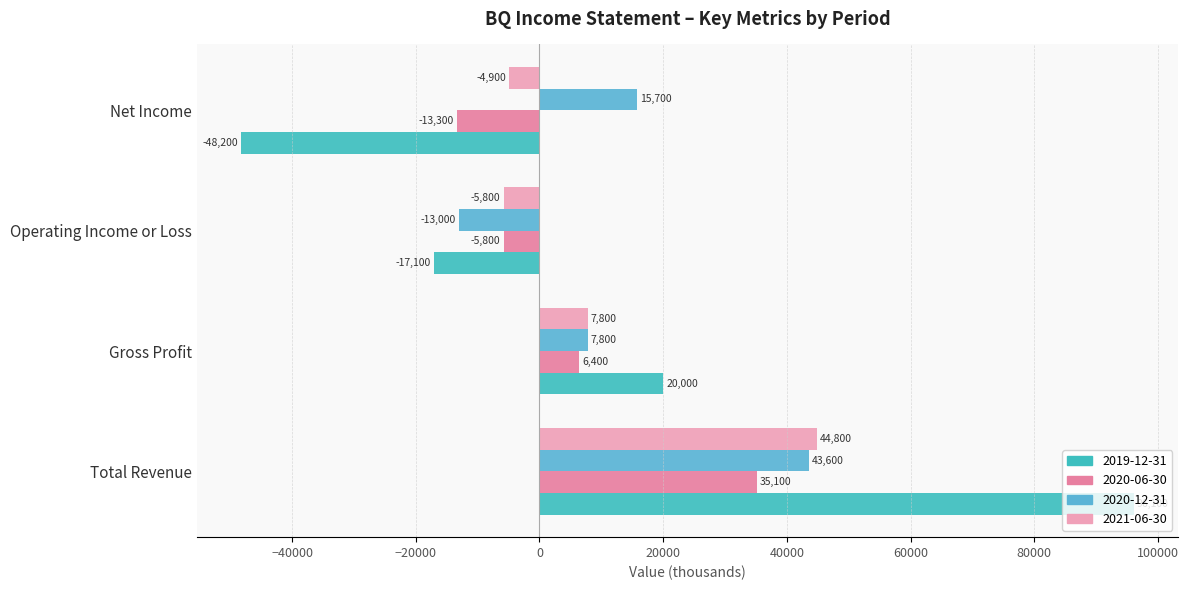

At which category is the sum across all series the highest?

Total Revenue